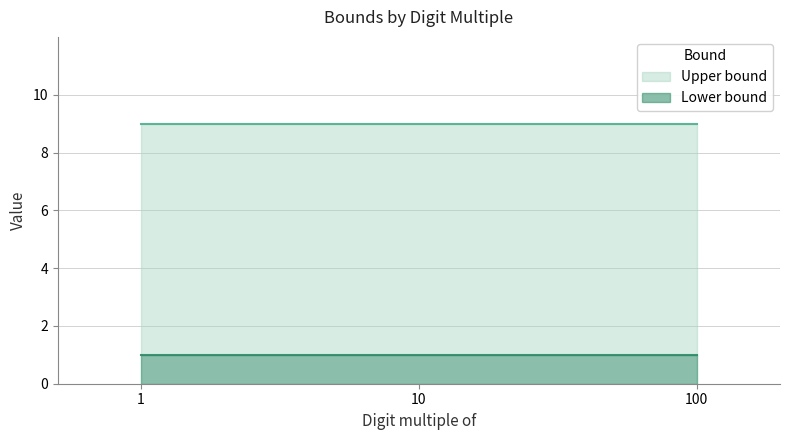

What is the spread (max minus min) of values at 10?

8